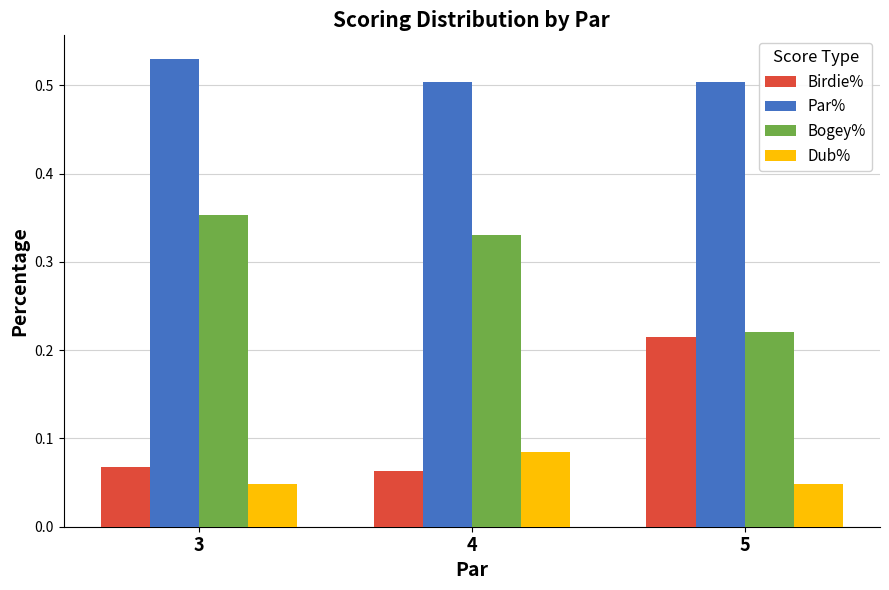

Which category has the highest value across all series?

3